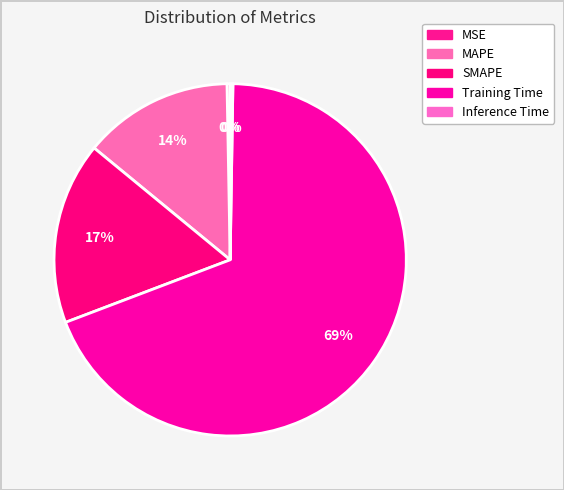

Is it true that Training Time is 69% of the pie?

True